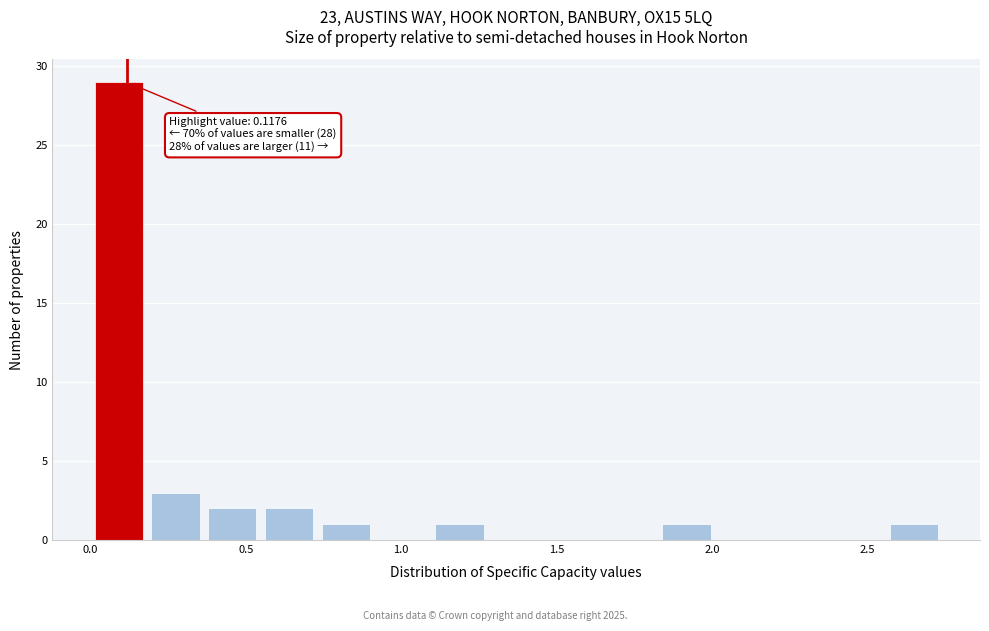

Around what value on the x-axis is the tallest bar? Give the approximate position of its centre, as read against the axis.

0.10